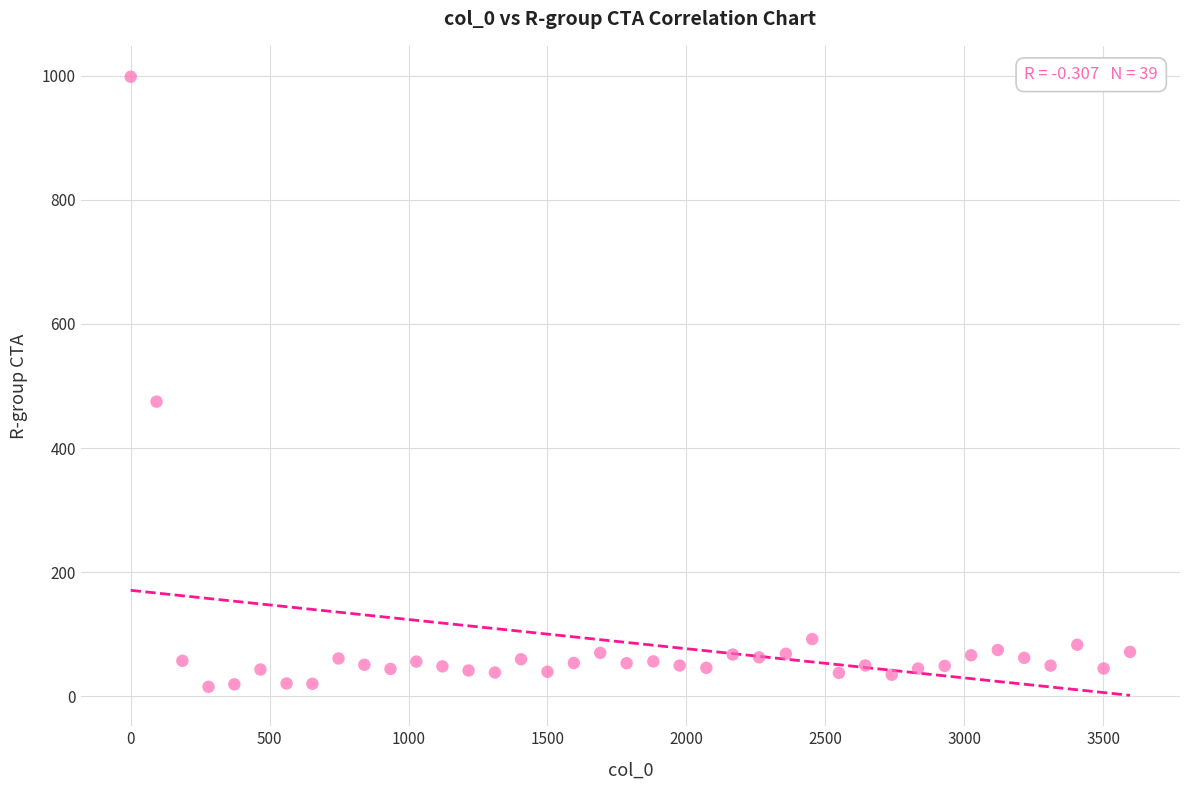

What Y value in the scatter plot is closest to 506?

474.7